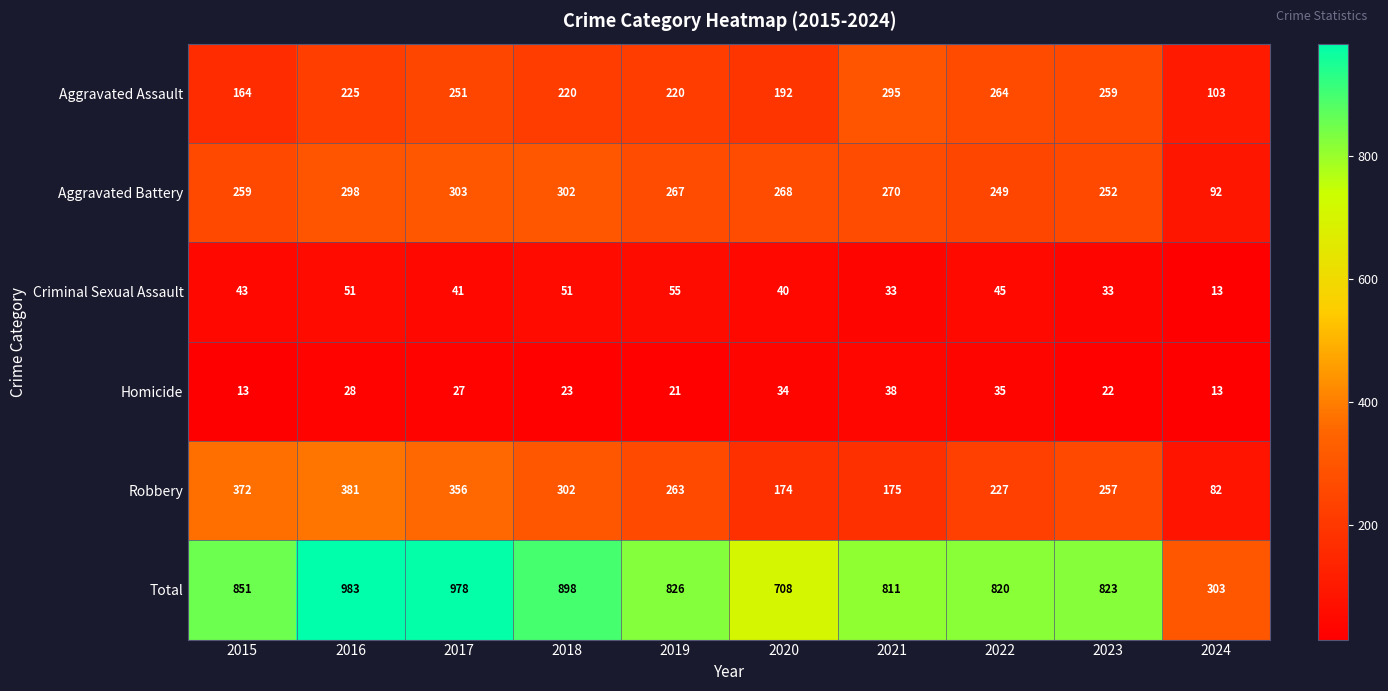

How many data points does each series have?

10